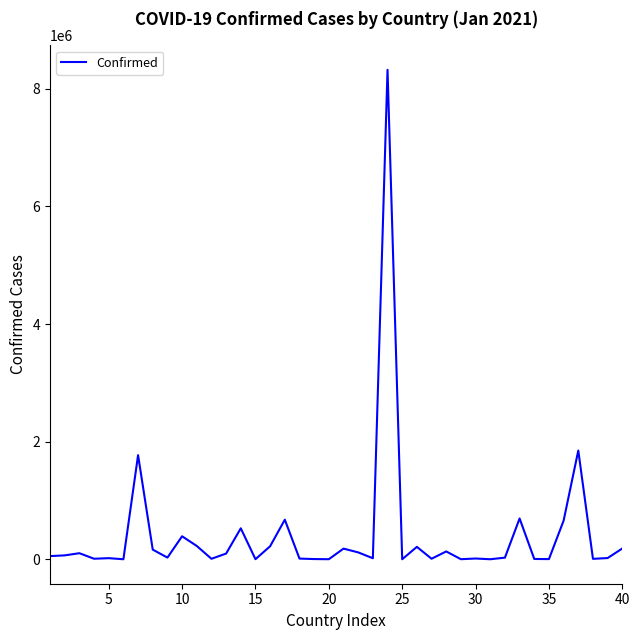

What is the difference between the maximum and minimum values?

8324120